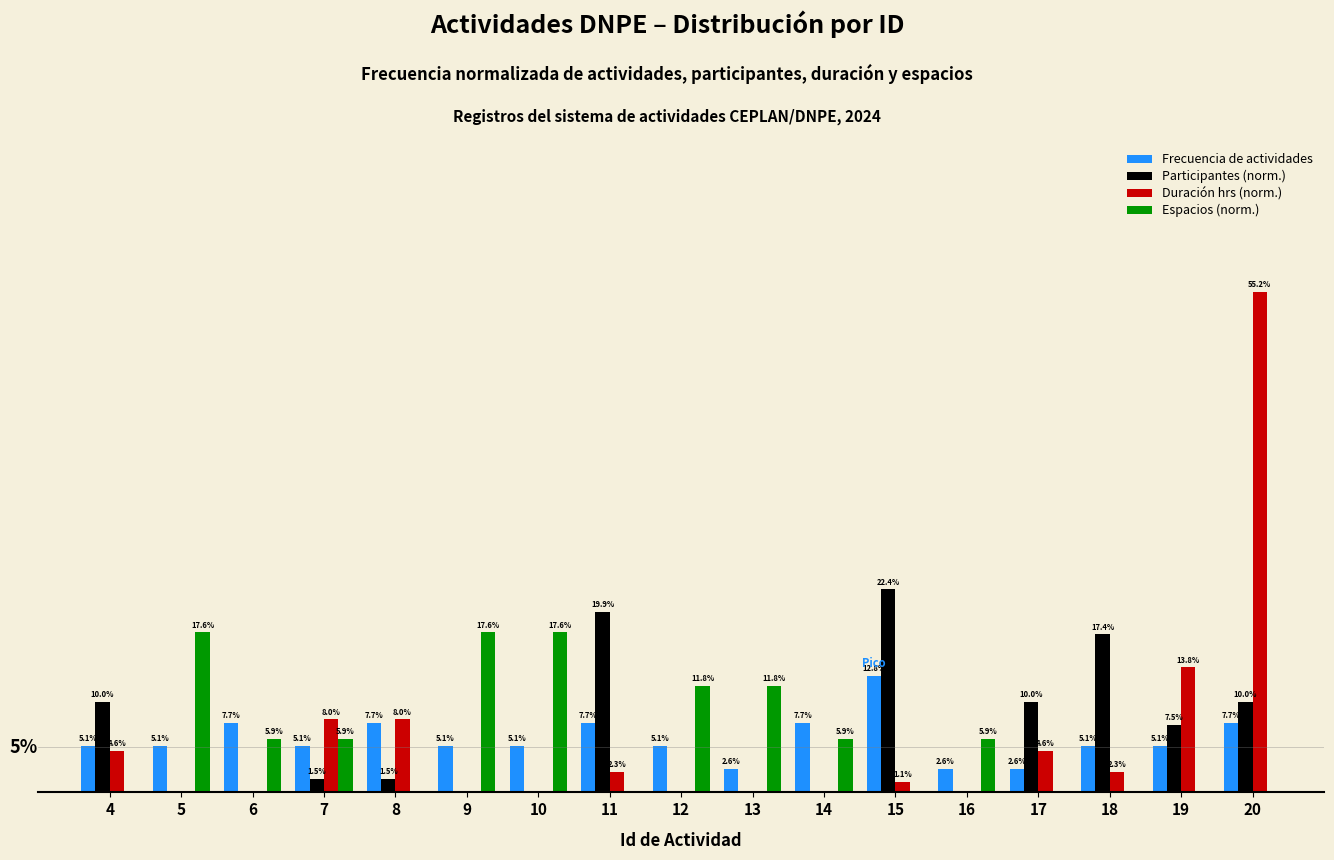

Is the value of Frecuencia de actividades at 19 greater than the value of Participantes (norm.) at 12?

Yes